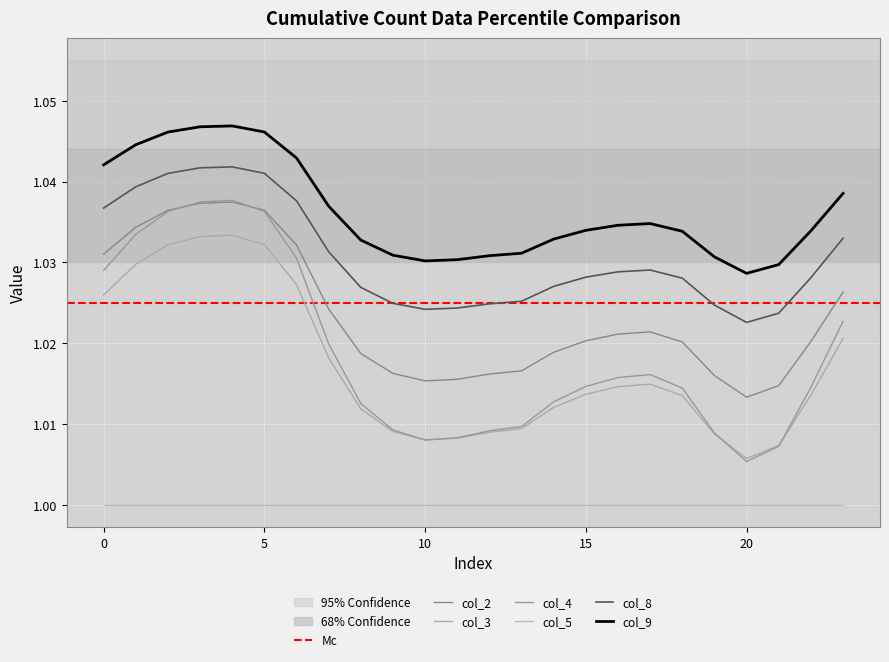

Where is col_4 nearest to the value 1?

20